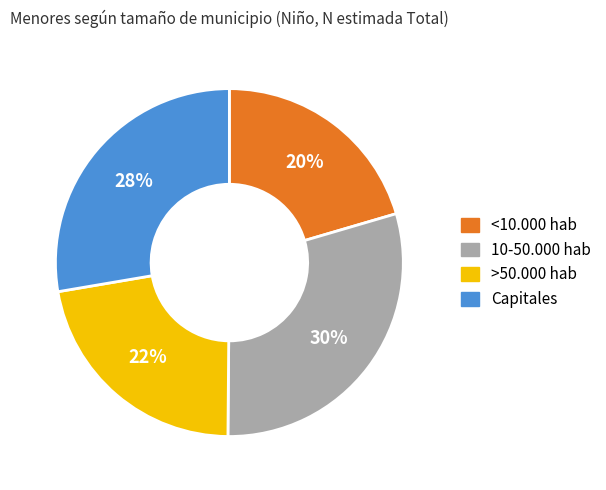

Do <10.000 hab and Capitales together represent more than half of the pie?

No